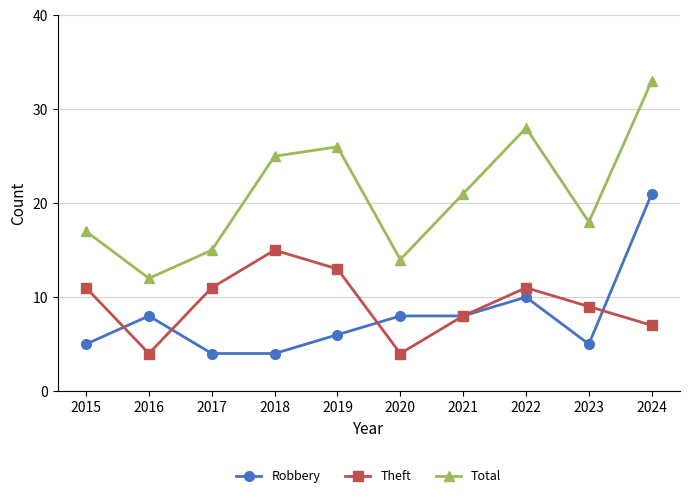

Where is Total nearest to the value 22?

2021